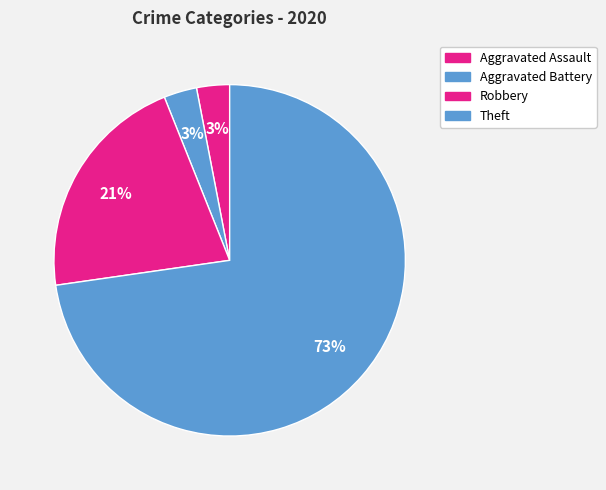

Count the number of slices in the pie.

4